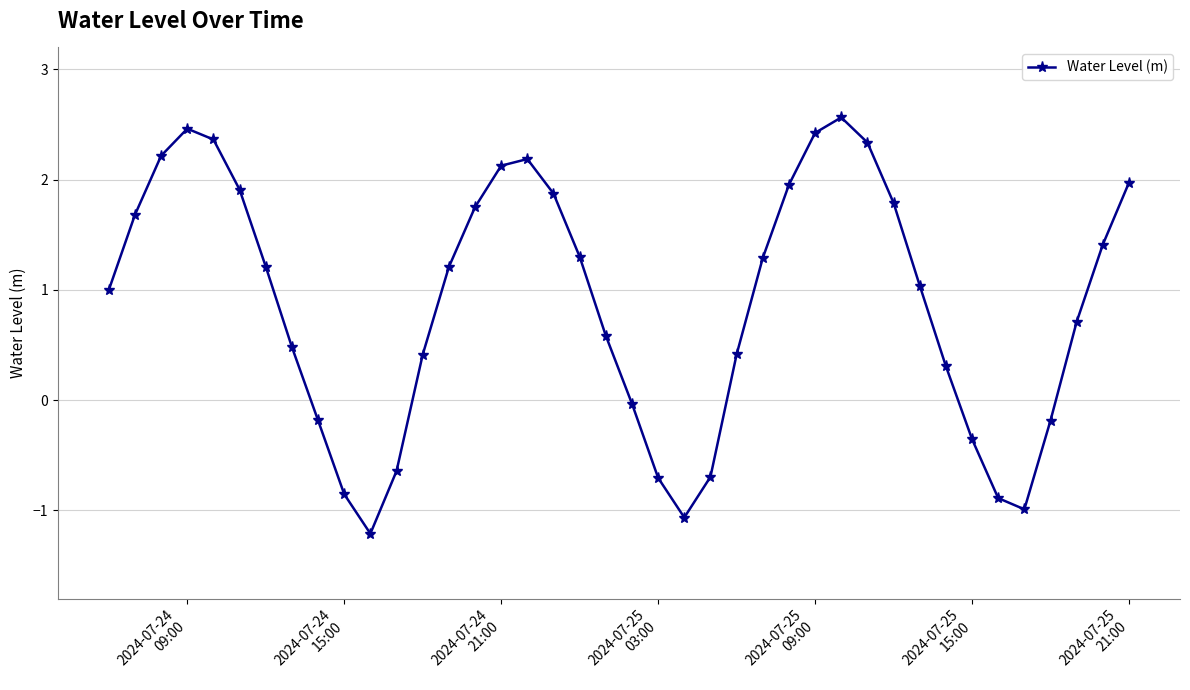

True or false: there are more than 2 points higher than both neighbors.

True